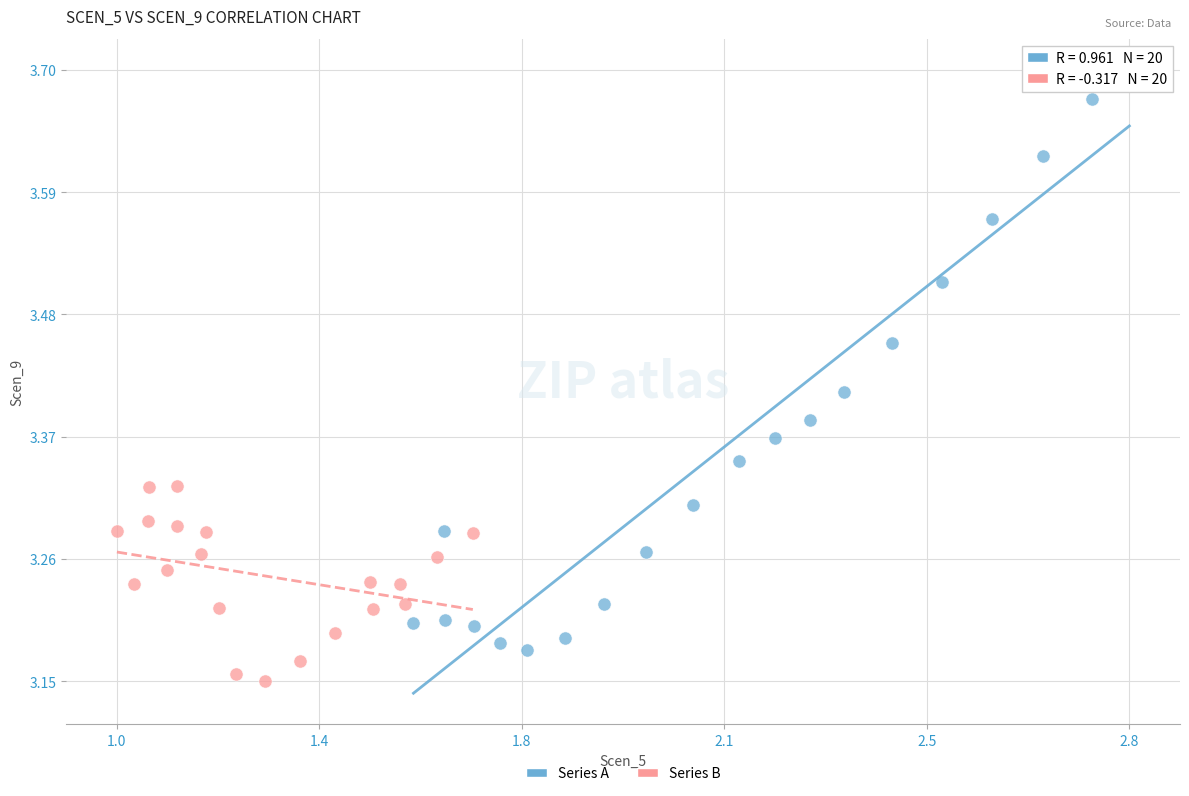

Which series contains the highest Y value?

Series A